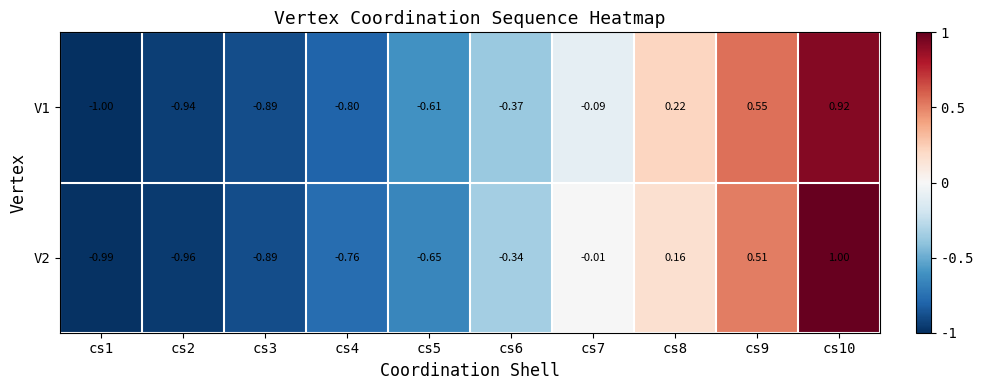

Is the value of V1 at cs4 greater than the value of V2 at cs8?

No